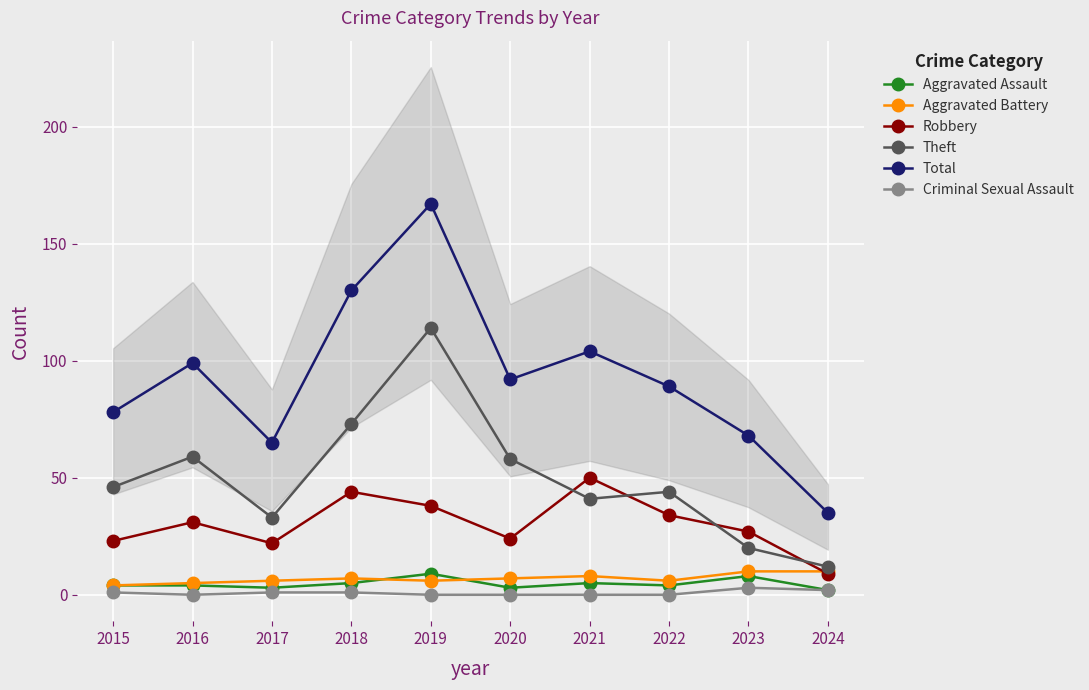

How many data points does each series have?

10